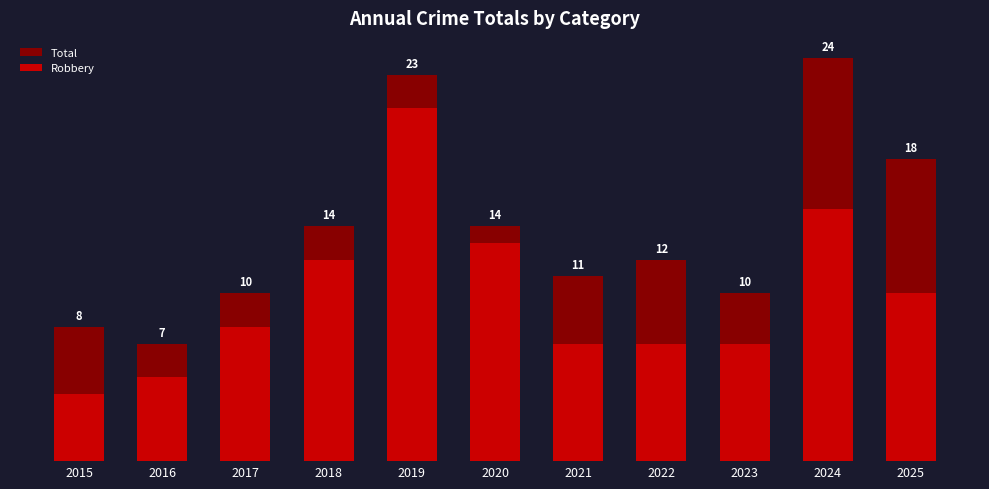

Are the bars horizontal?

No